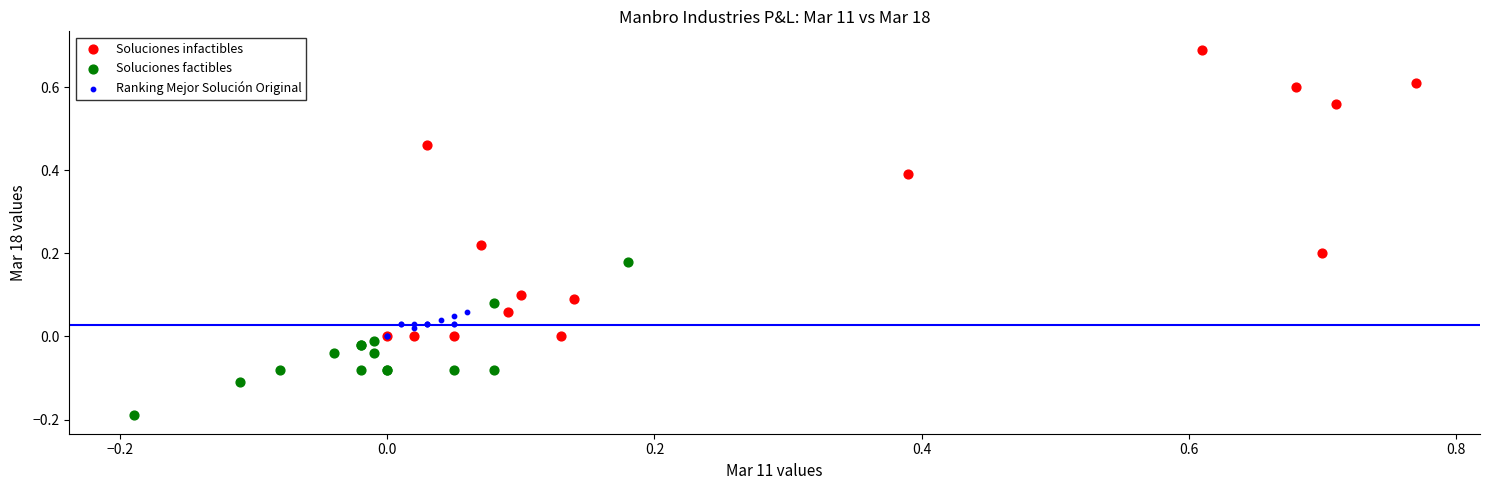

Which series contains the highest Y value?

Soluciones infactibles